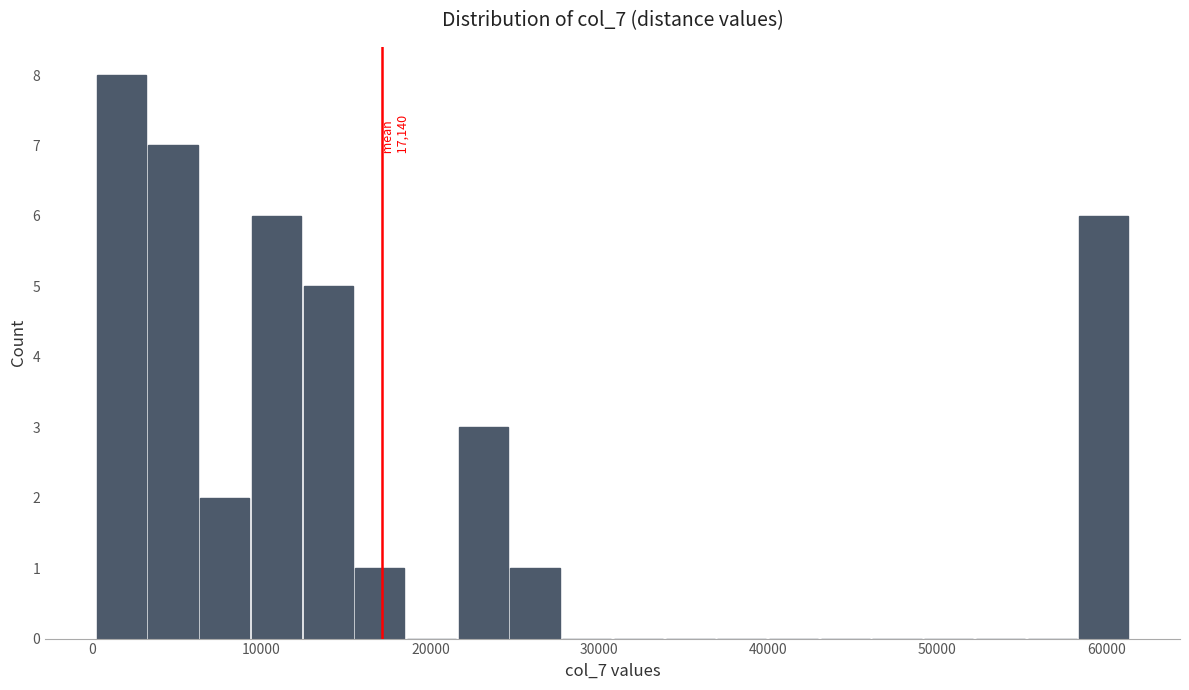

Read against the x-axis, roughly where is the centre of the tallest bar?

2000